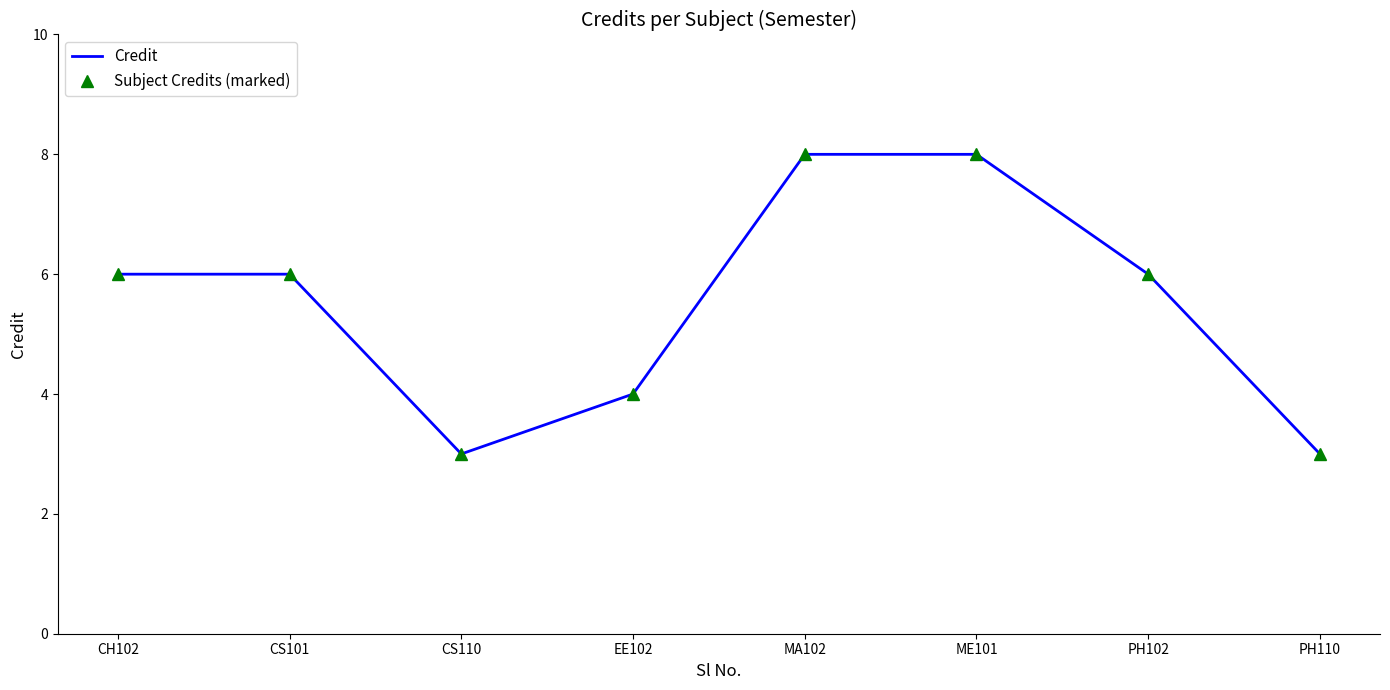

How many data points in Credit are above 6?

2